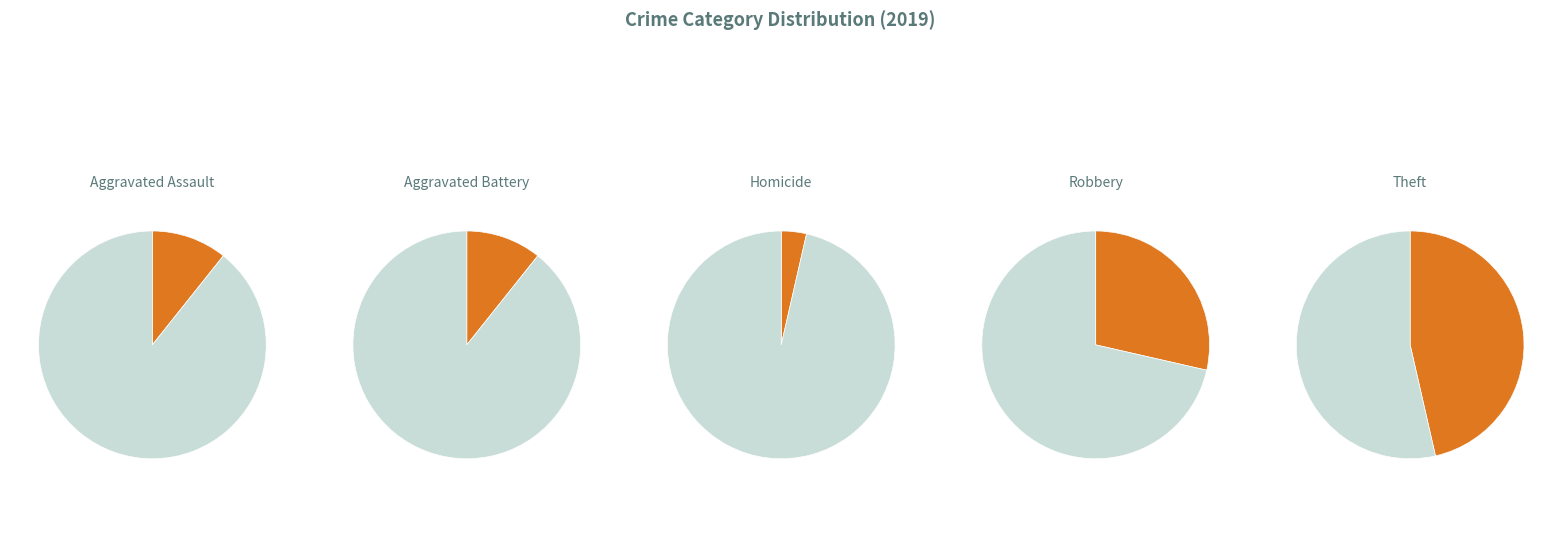

What is the largest slice in the pie chart?

Theft